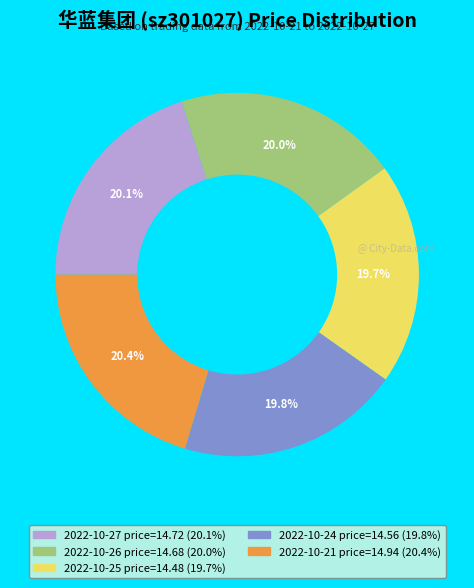

How many segments does this pie chart have?

5